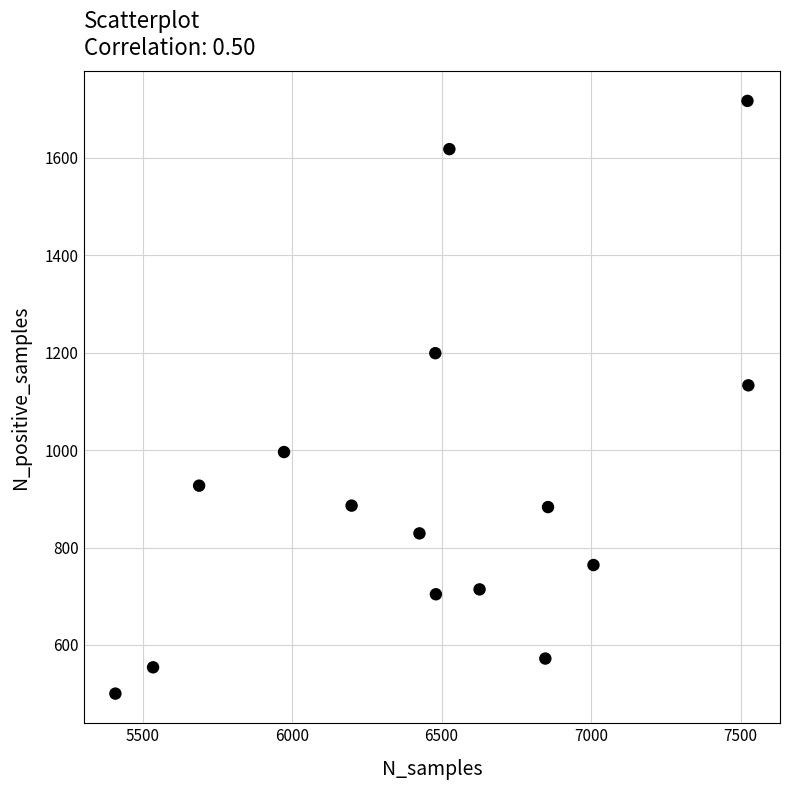

What Y value in the scatter plot is closest to 1108?

1133